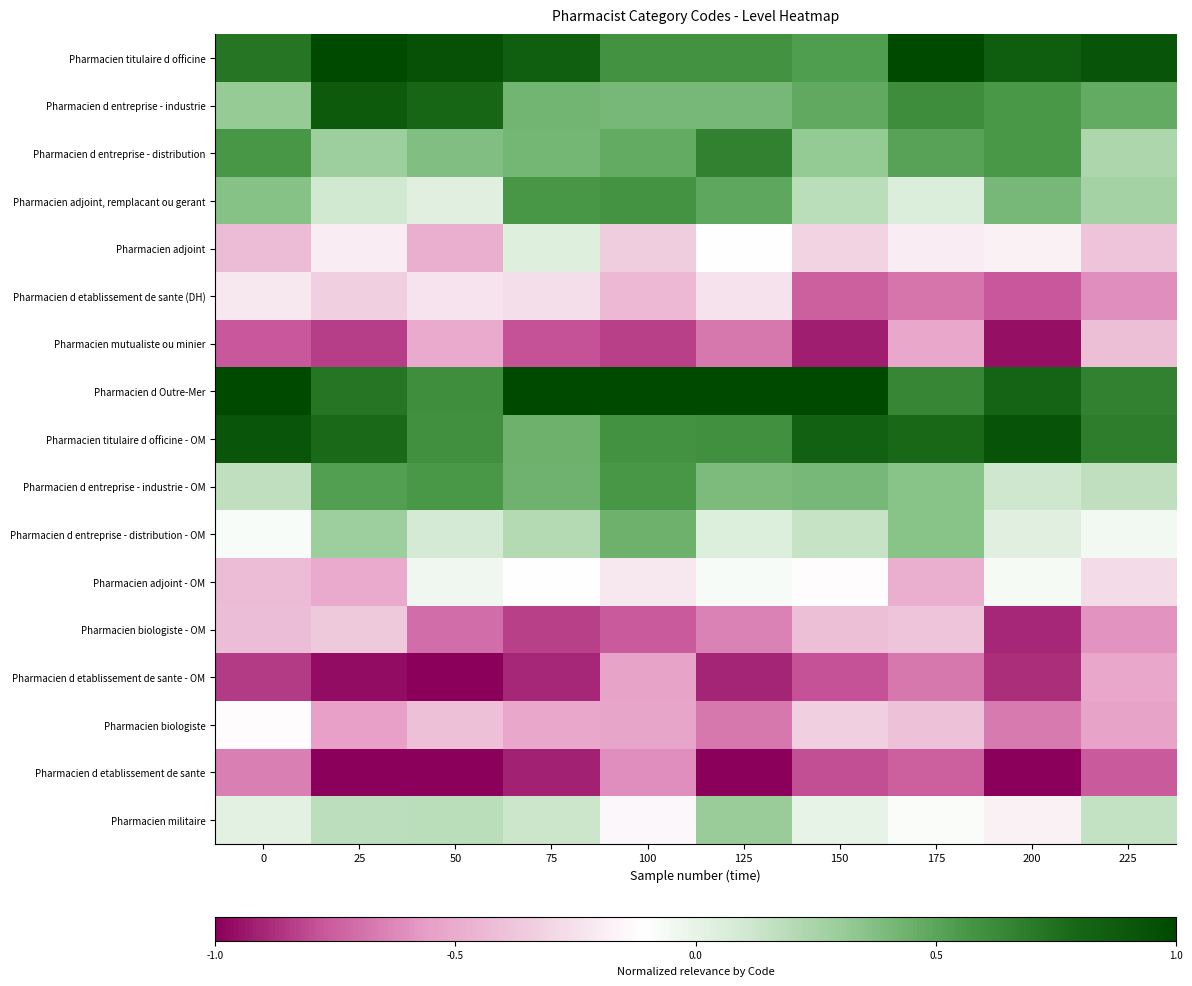

Between 100 and 125, which is larger?

100